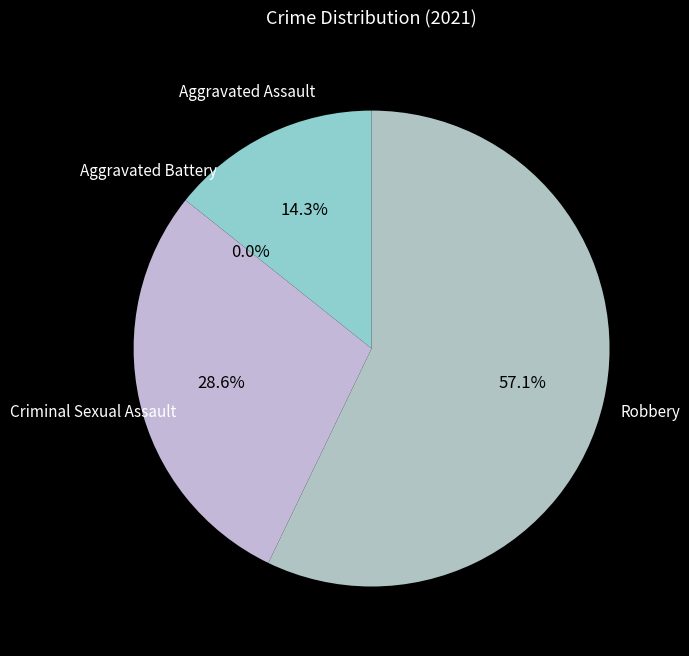

Rank the categories by value from lowest to highest.

Aggravated Battery, Aggravated Assault, Criminal Sexual Assault, Robbery